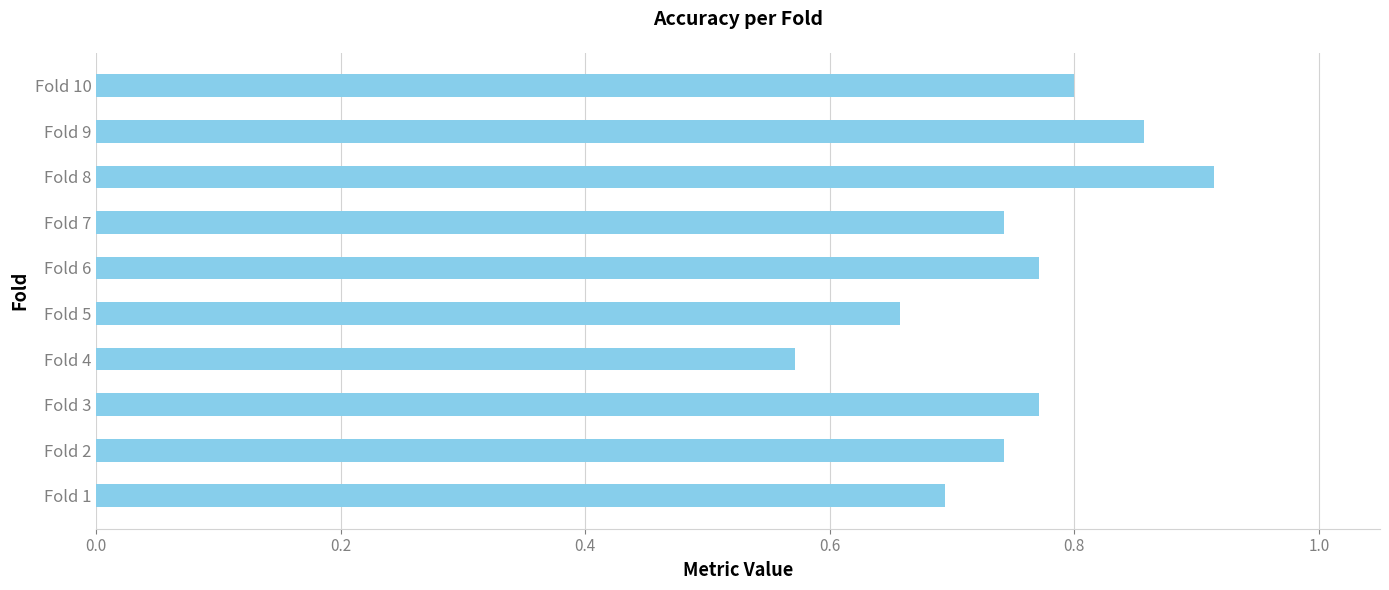

Which category has the lowest value across all series?

Fold 4